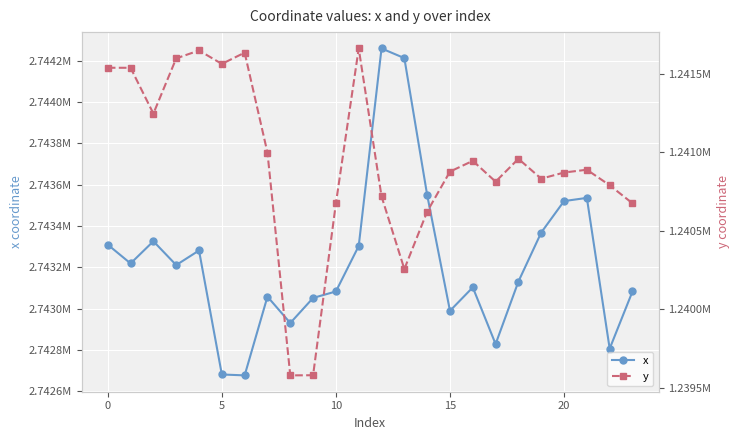

What is the sum of the y values at 15 and 10?

2482475.0